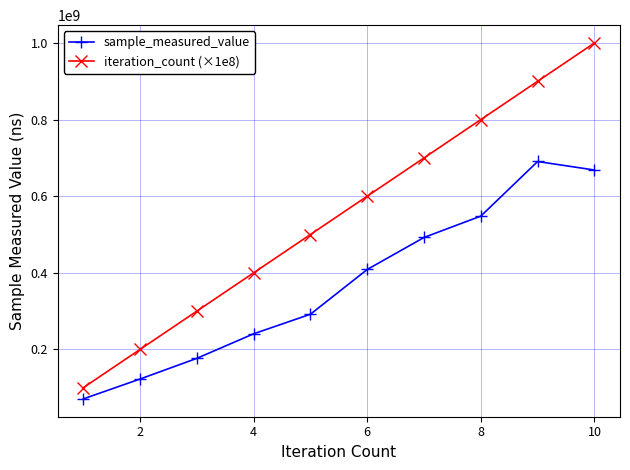

What is the smallest value displayed?

70856818